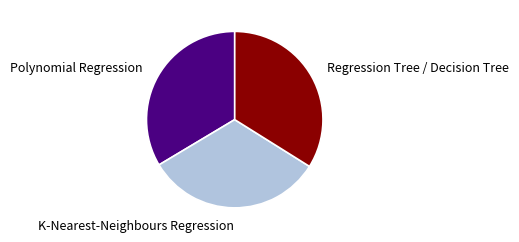

Does Polynomial Regression account for over 50% of the chart?

No